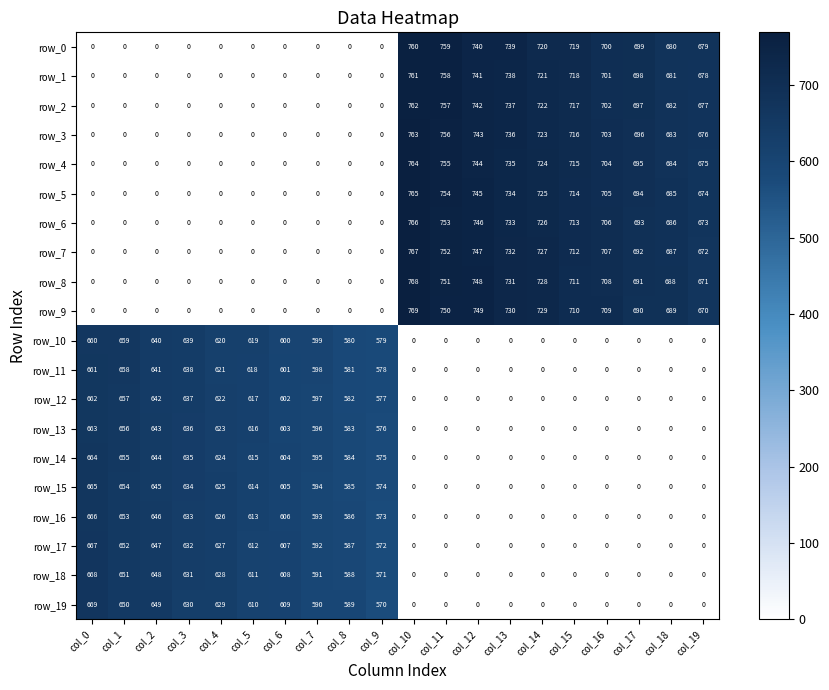

What is the sum of the row_9 values at col_12 and col_13?

1479